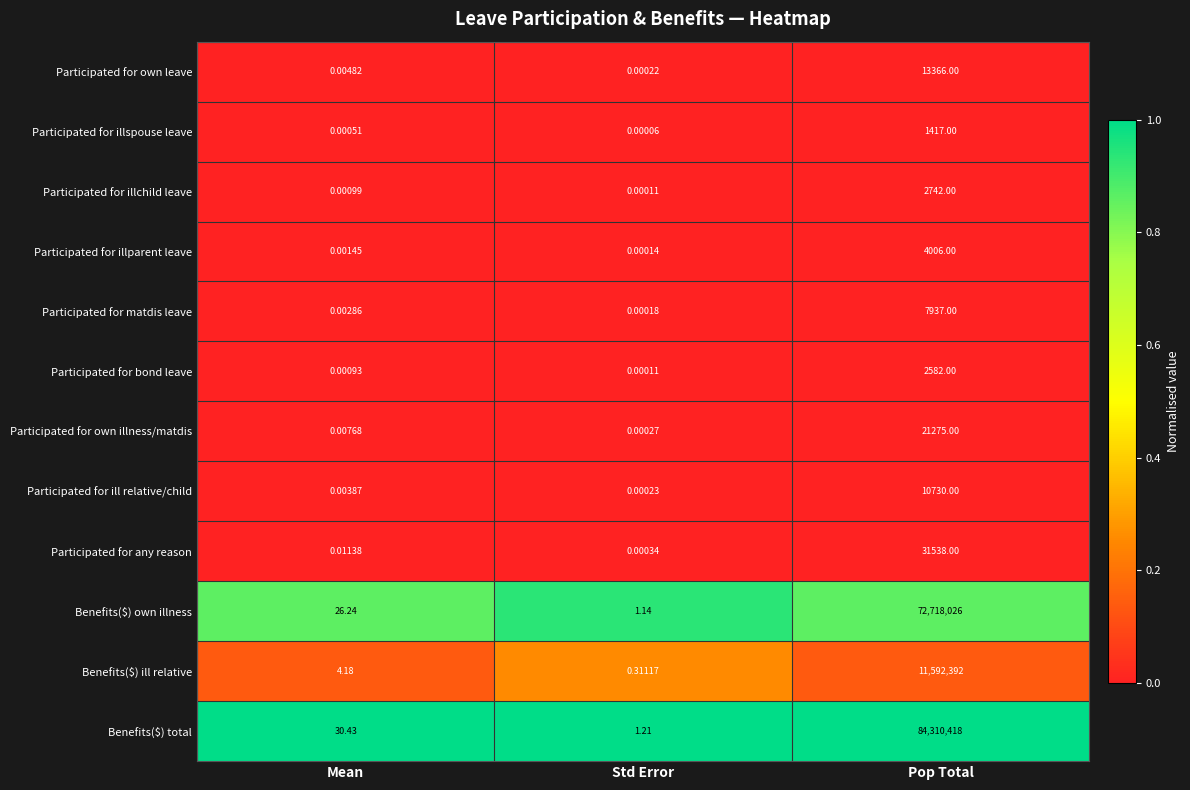

At which category is the sum across all series the highest?

Pop Total